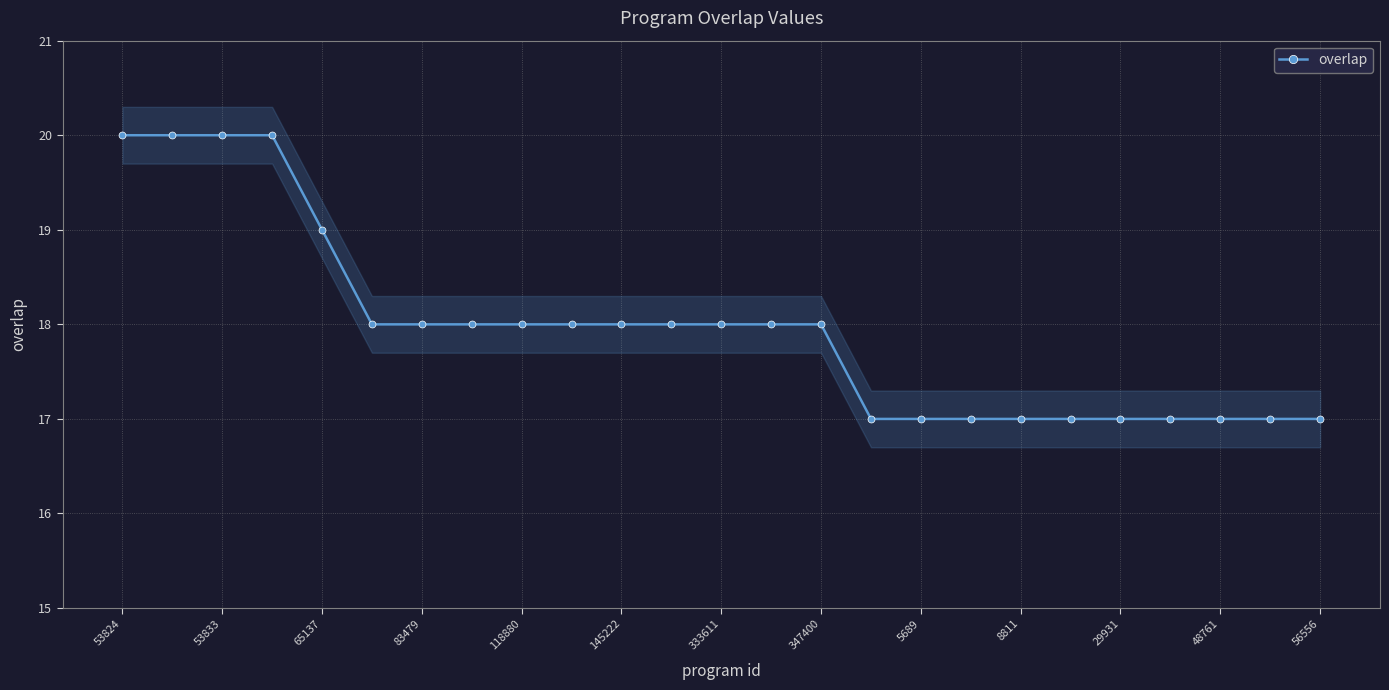

The value at 23 is 17. True or false?

True